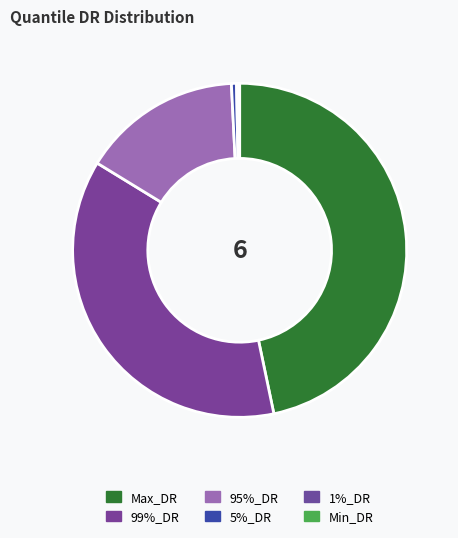

Does Max_DR represent more than half of the total?

No